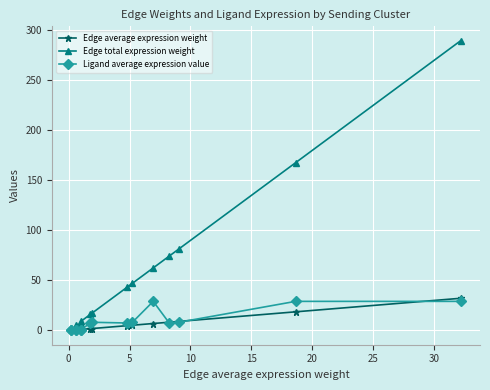

What is the maximum value shown in the chart?

289.4